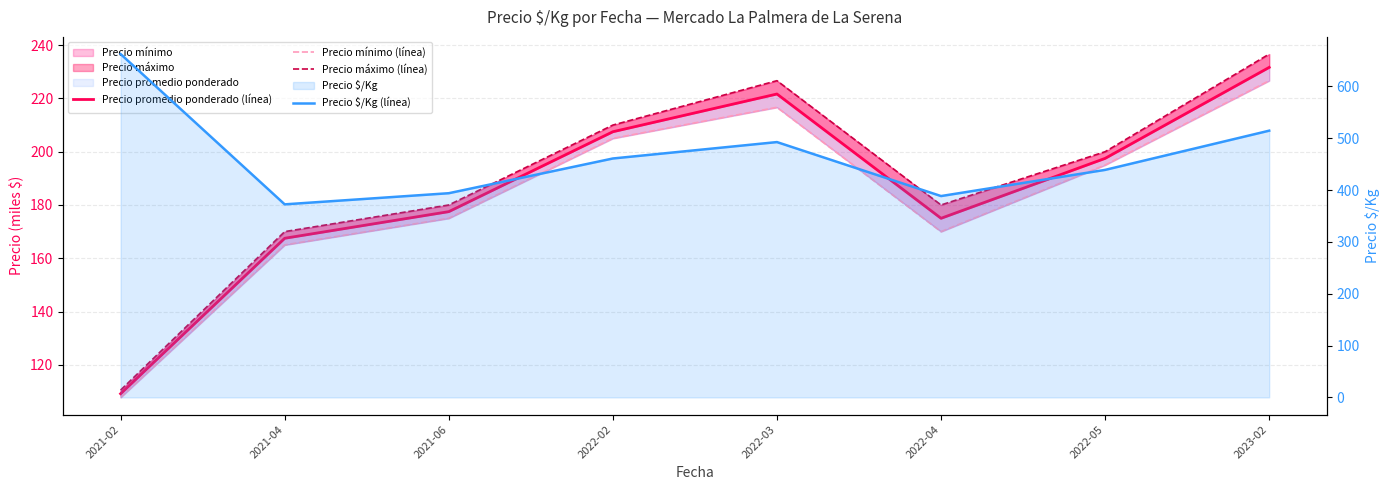

What is the difference between the Precio promedio ponderado (línea) values at 2023-02 and 2022-04?

56.7